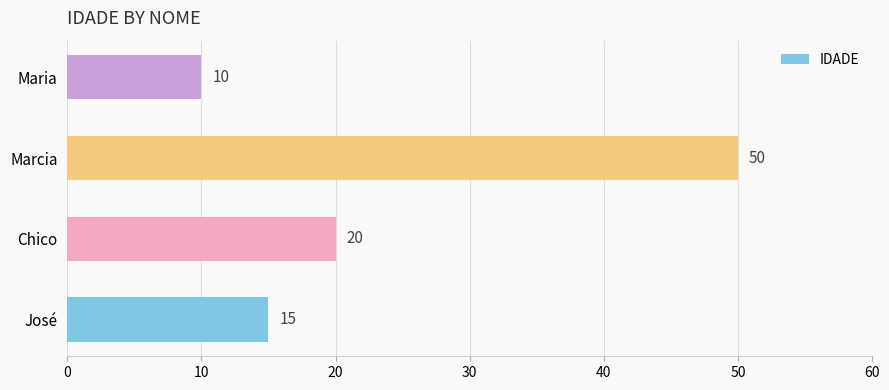

Count the values in the range 15 to 50.

3